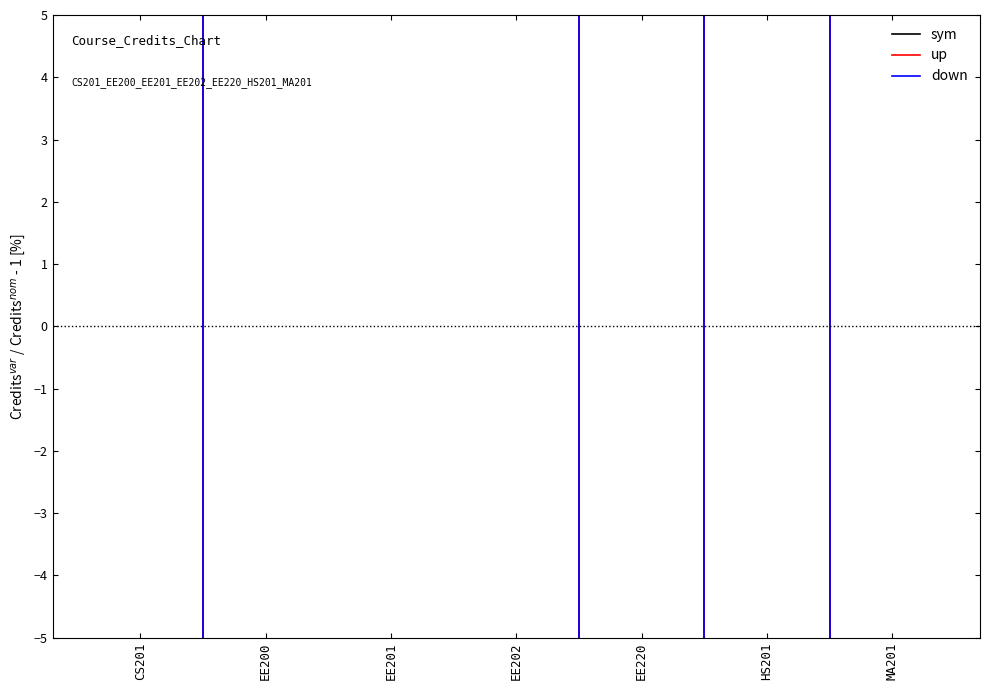

The down series shows 59.4 at EE200. True or false?

False